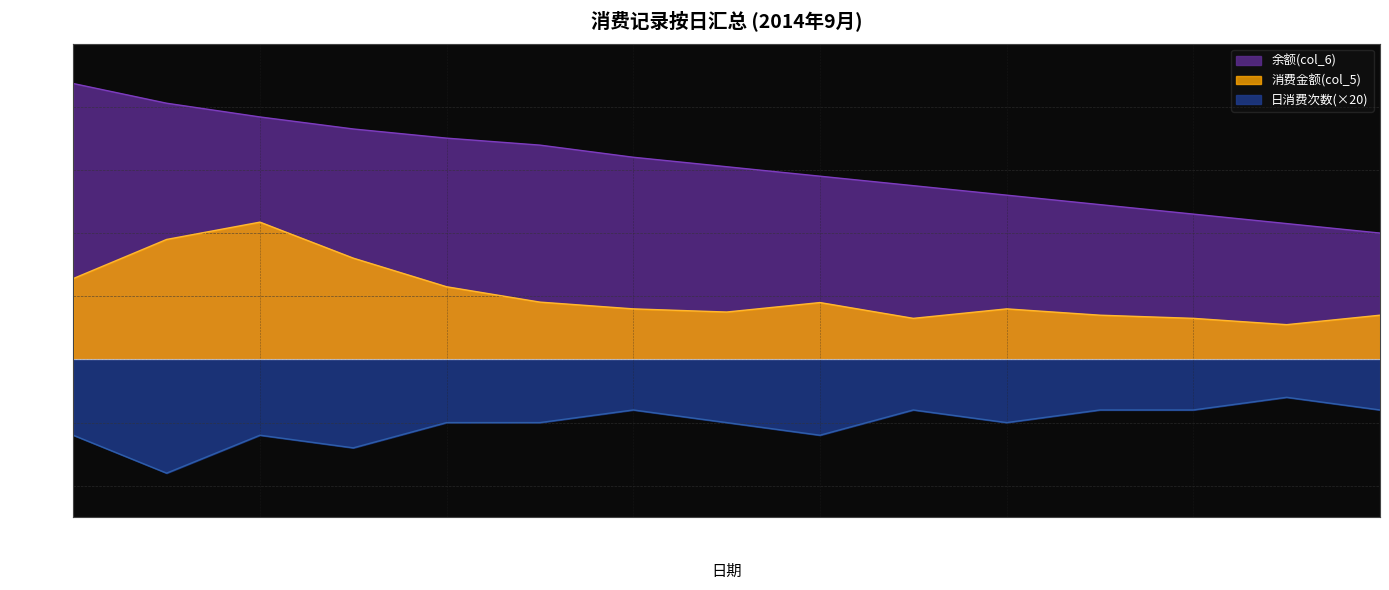

What is the maximum value shown in the chart?

436.7